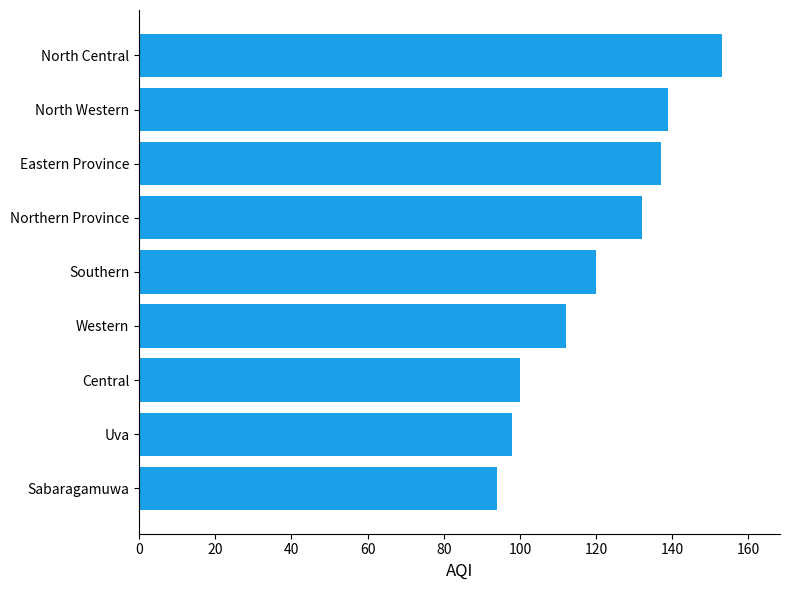

Which category has the highest value across all series?

North Central